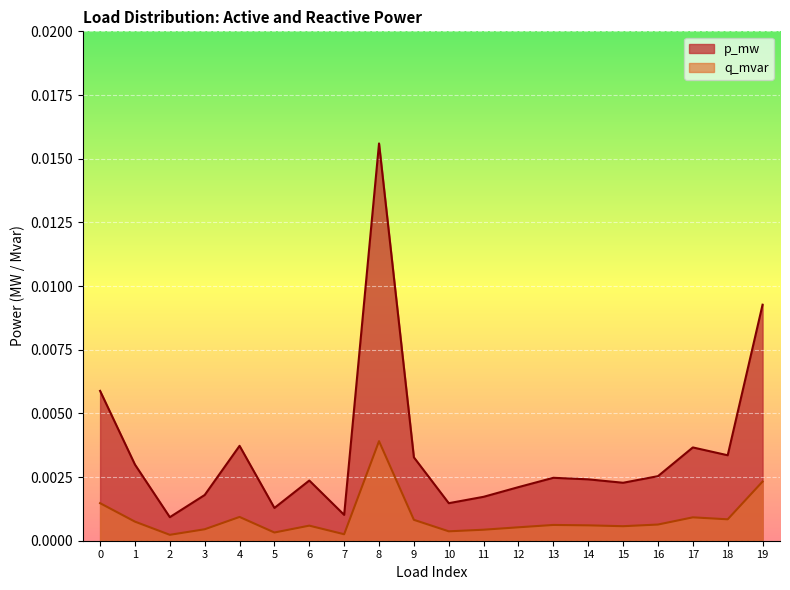

The q_mvar series shows 0.0 at 4. True or false?

True